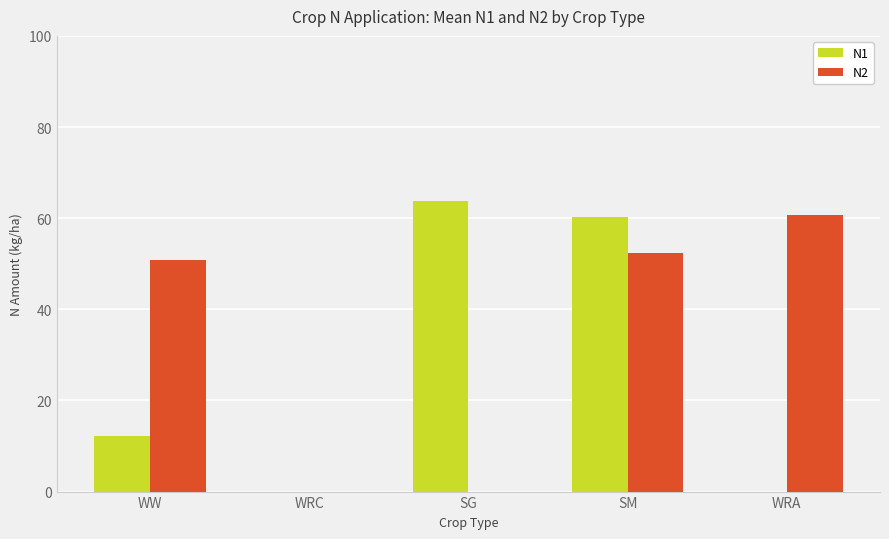

Reading right to left, what are all the values shown in this chart?

N1: 0.0	60.2	63.7	0.0	12.3
N2: 60.8	52.4	0.0	0.0	50.7